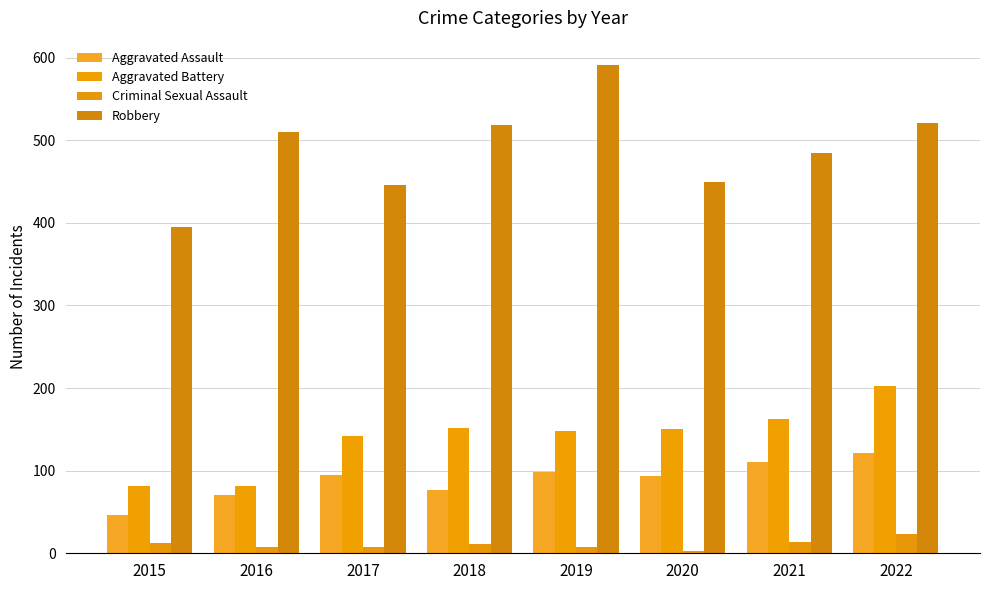

The value of Criminal Sexual Assault at 2015 is 12. True or false?

True